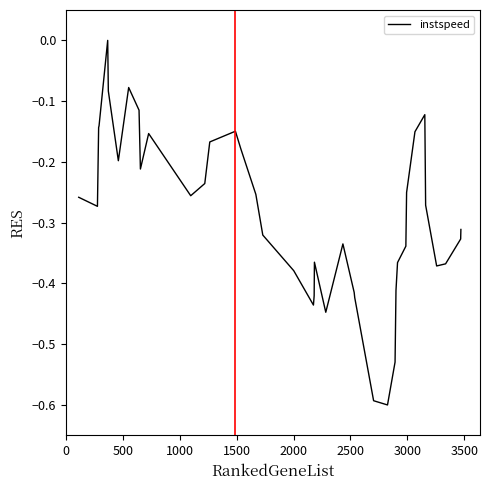

What is the smallest value displayed?

-0.6